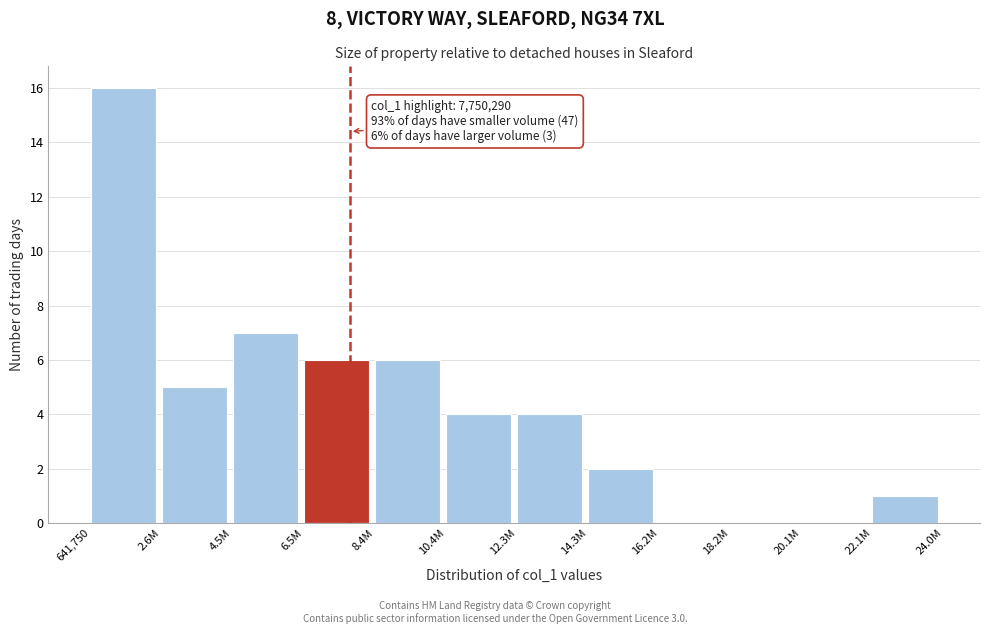

Reading left to right, what are all the values shown in this chart?

641,750=16	2.6M=5	4.5M=7	6.5M=6	8.4M=6	10.4M=4	12.3M=4	14.3M=2	16.2M=0	18.2M=0	20.1M=0	22.1M=1